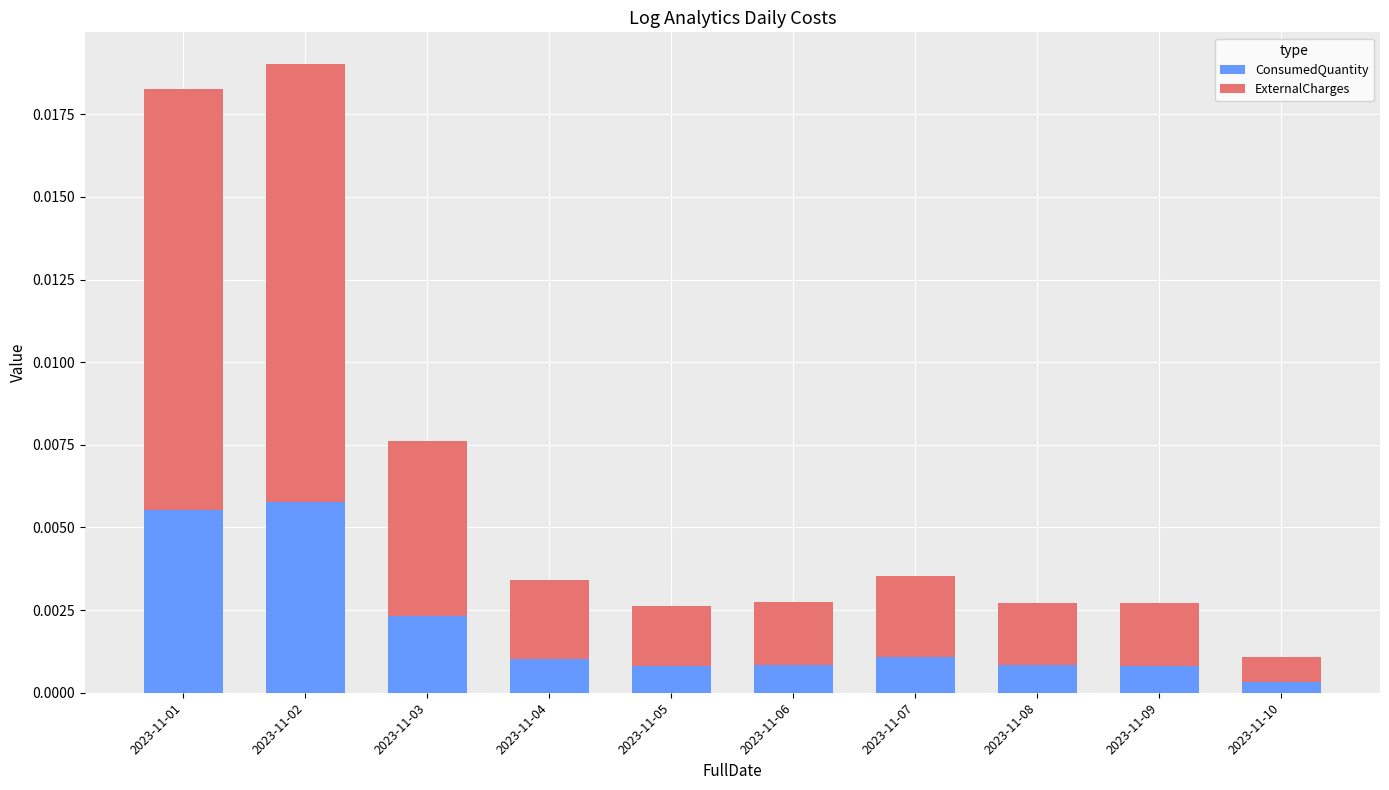

Which category has the lowest value in the ConsumedQuantity series?

2023-11-10